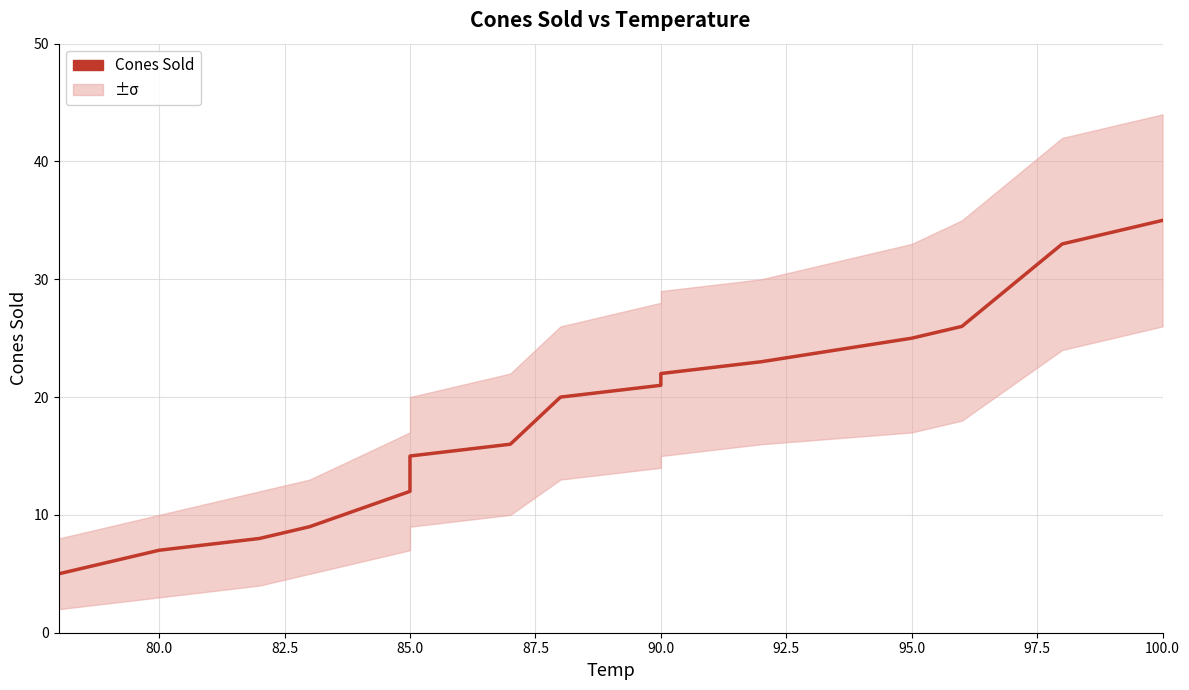

How many lines are shown in the chart?

1